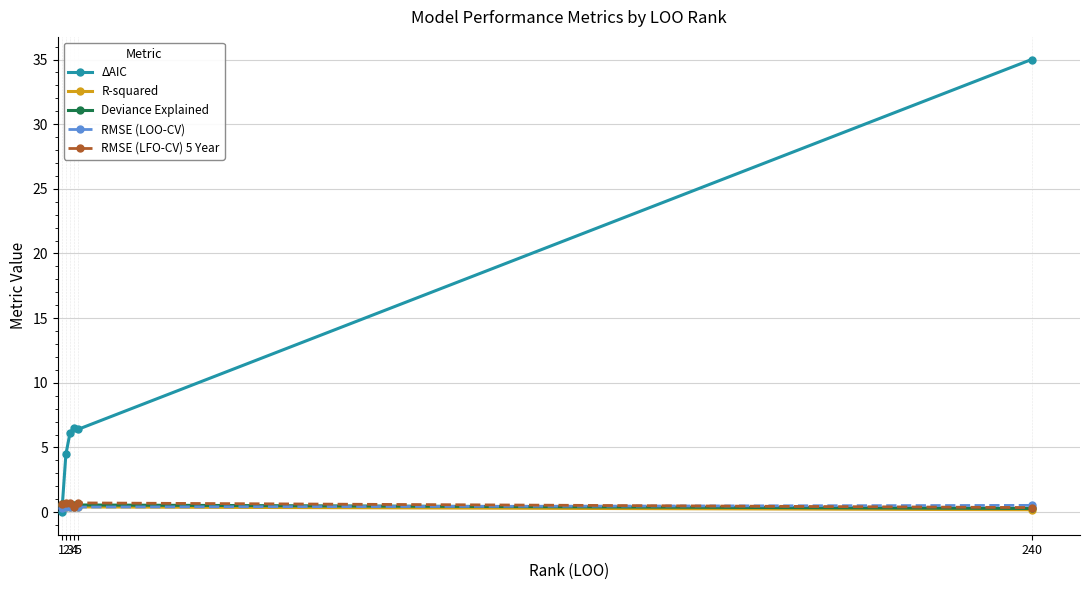

Which series has the largest total across all categories?

ΔAIC